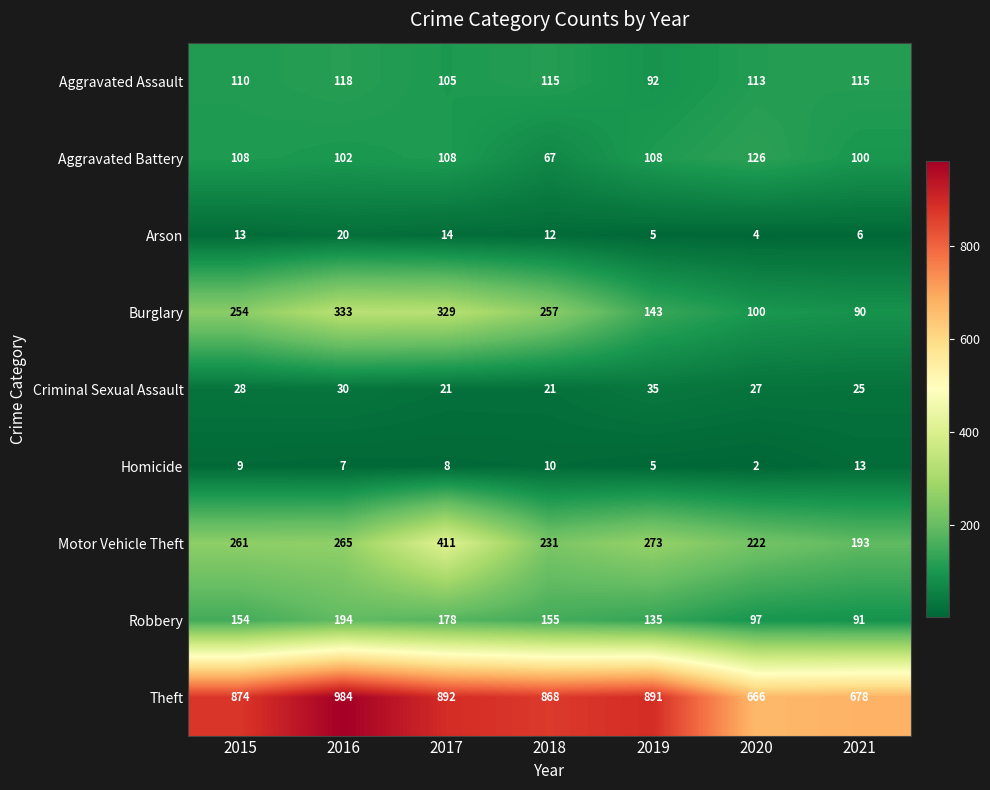

What value does the Aggravated Battery series have at 2021, to the nearest 5?

100